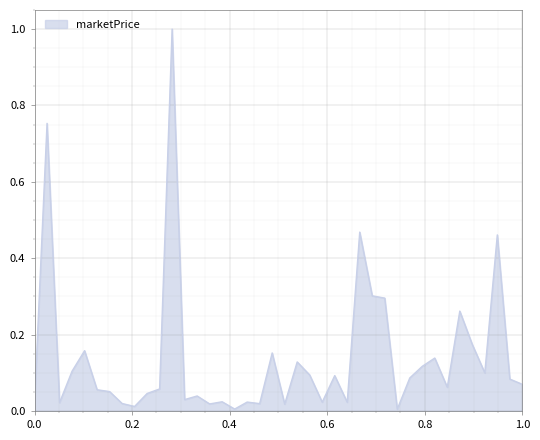

Does the chart have visible grid lines?

Yes